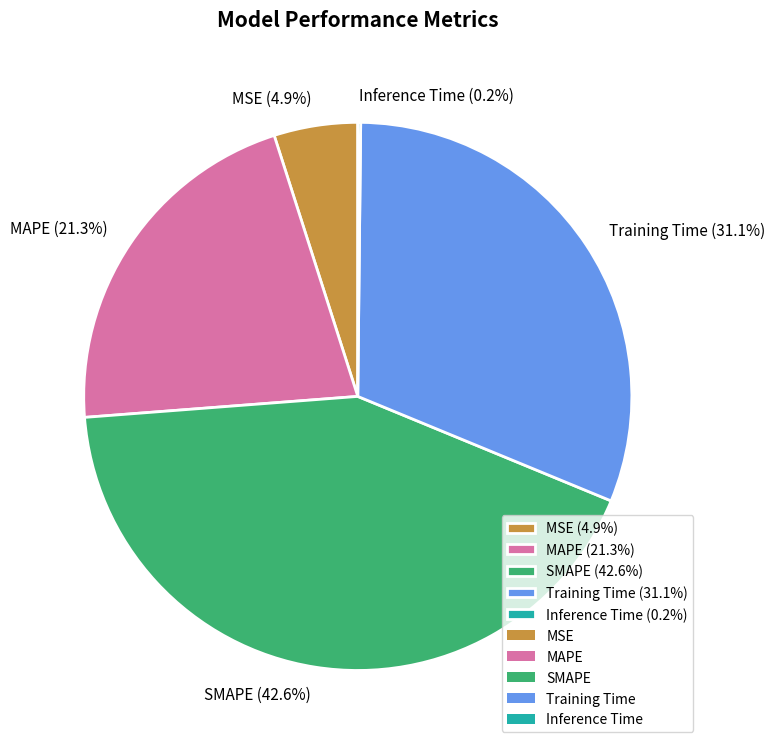

Is there any slice that represents more than half of the pie?

No